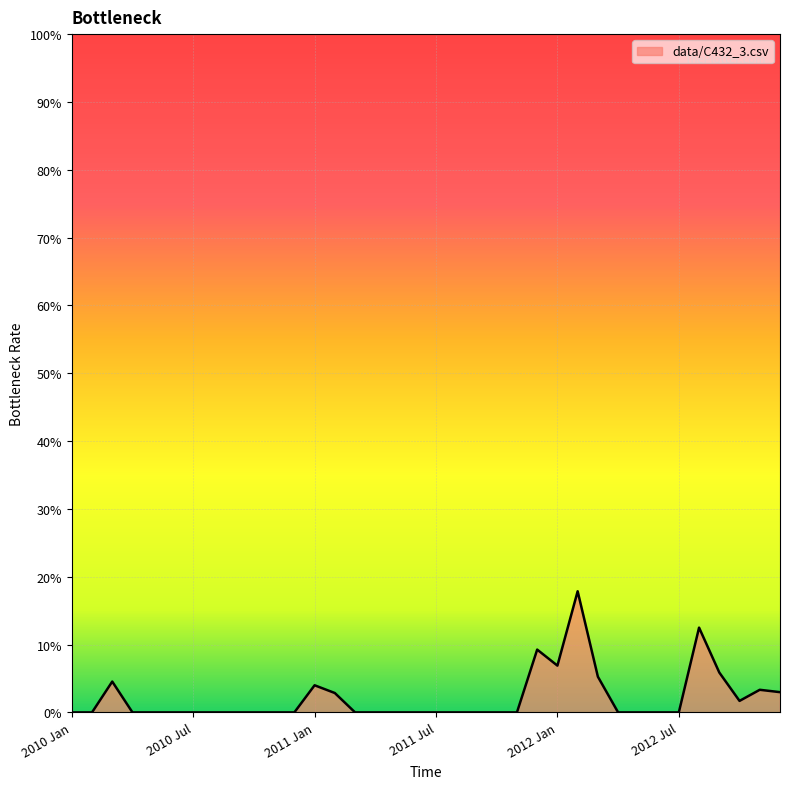

Reading left to right, list all the values displayed in this chart.

2010 Jan=0.0	2010 Feb=0.0	2010 Mar=0.0	2010 Apr=0.0	2010 May=0.0	2010 Jun=0.0	2010 Jul=0.0	2010 Aug=0.0	2010 Sep=0.0	2010 Oct=0.0	2010 Nov=0.0	2010 Dec=0.0	2011 Jan=0.0	2011 Feb=0.0	2011 Mar=0.0	2011 Apr=0.0	2011 May=0.0	2011 Jun=0.0	2011 Jul=0.0	2011 Aug=0.0	2011 Sep=0.0	2011 Oct=0.0	2011 Nov=0.0	2011 Dec=0.1	2012 Jan=0.1	2012 Feb=0.2	2012 Mar=0.1	2012 Apr=0.0	2012 May=0.0	2012 Jun=0.0	2012 Jul=0.0	2012 Aug=0.1	2012 Sep=0.1	2012 Oct=0.0	2012 Nov=0.0	2012 Dec=0.0